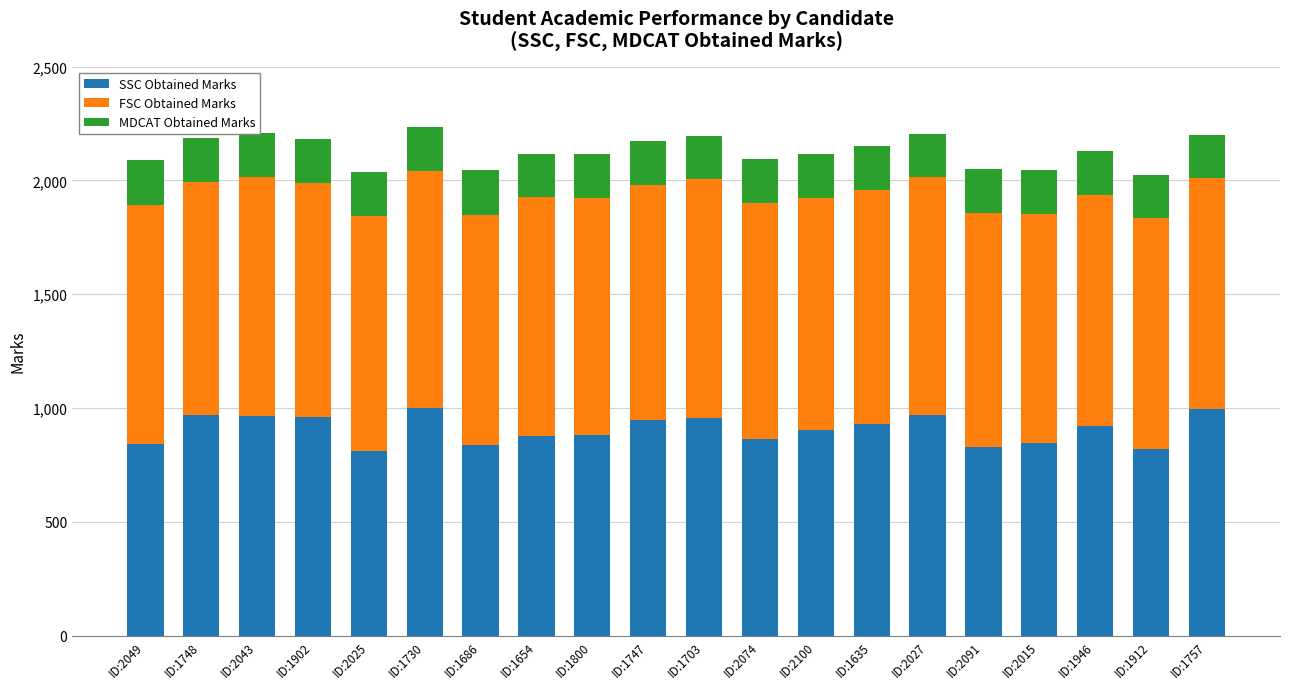

The value of SSC Obtained Marks at ID:1686 is 554. True or false?

False